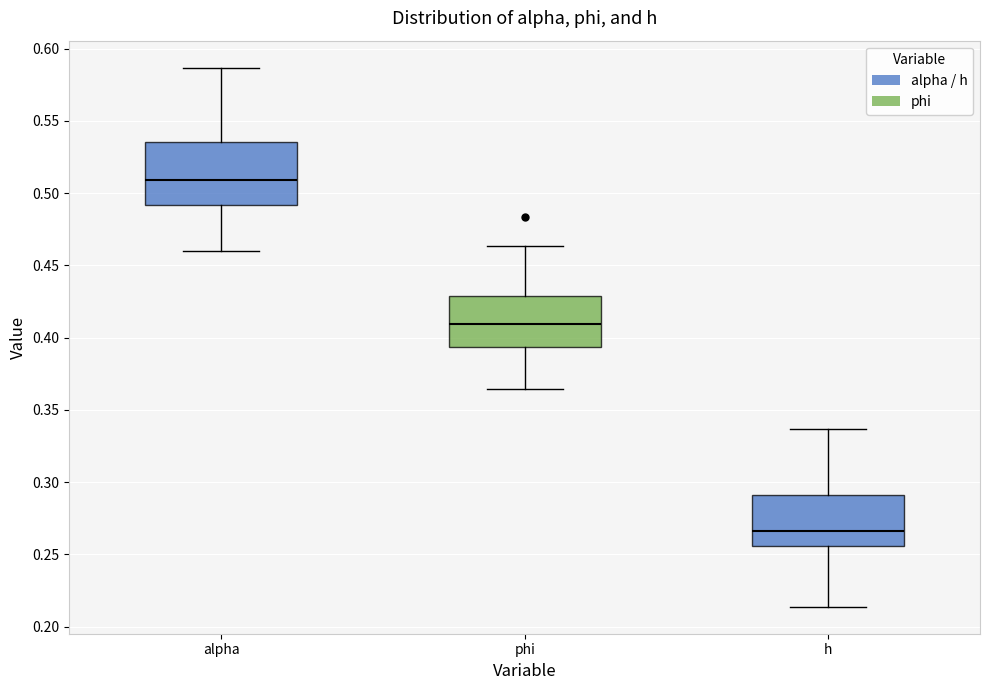

Which box is the tallest, from its lower edge to its upper edge?

alpha